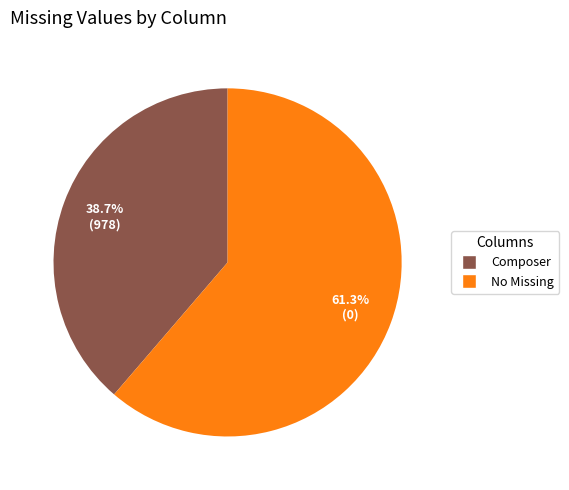

Which has a higher value, No Missing or Composer?

No Missing